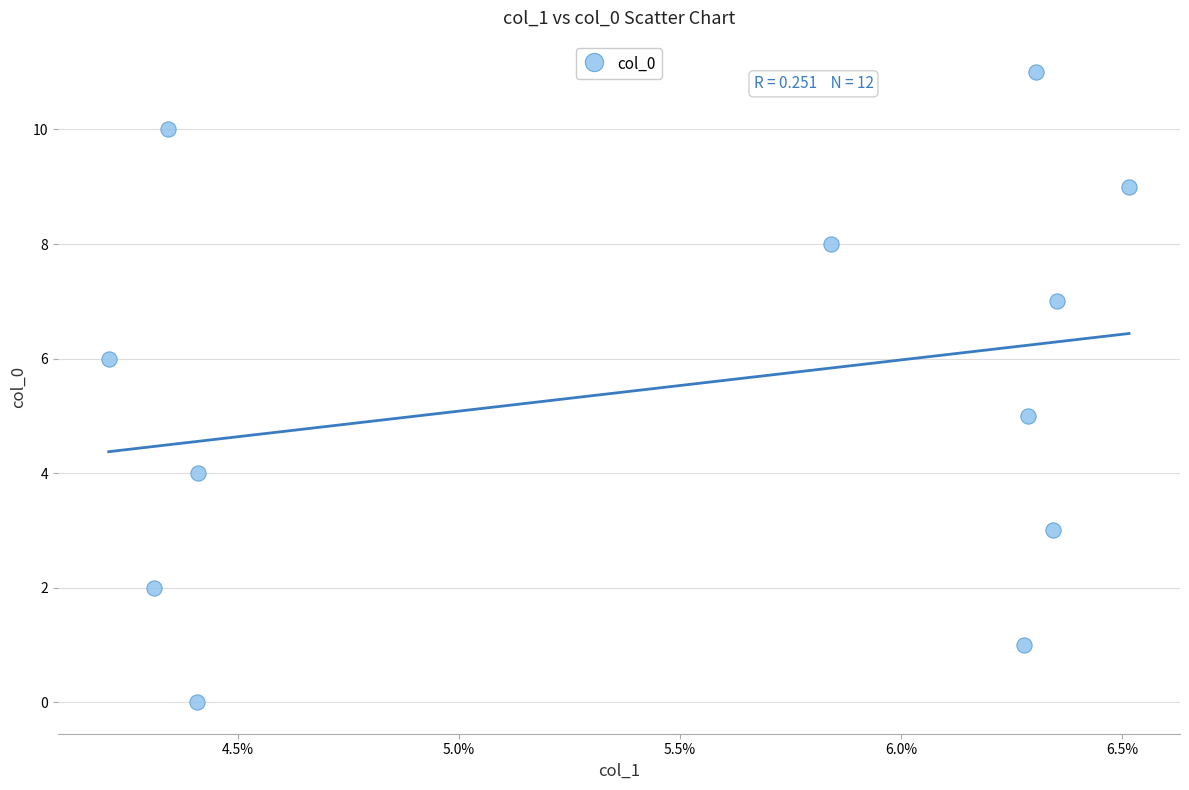

What is the average Y value?

6